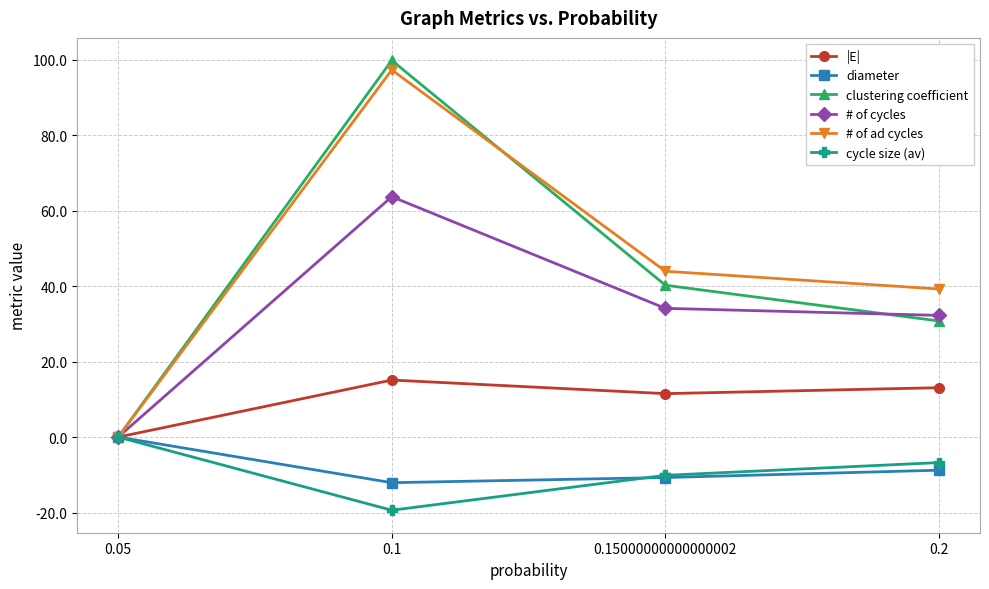

At how many categories does at least one series exceed 60?

1